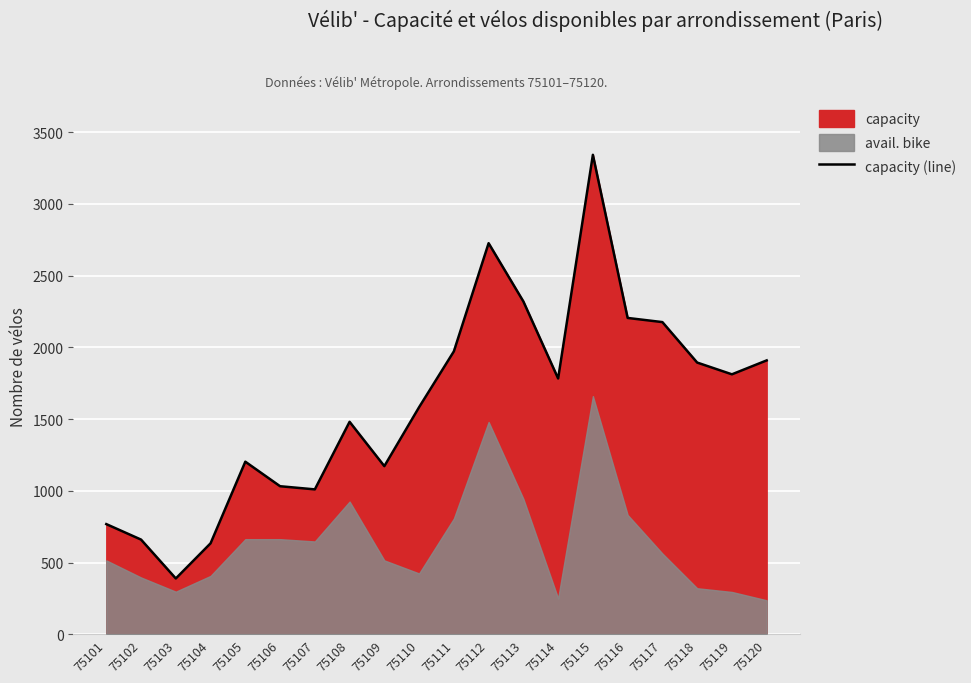

Does the chart display data point markers on the line(s)?

No